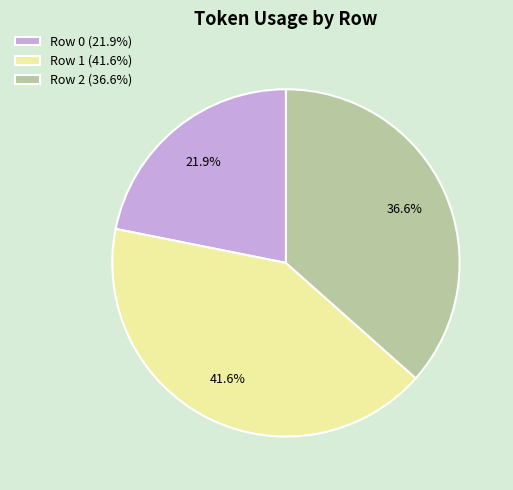

Rank the categories by value from highest to lowest.

Row 1, Row 2, Row 0